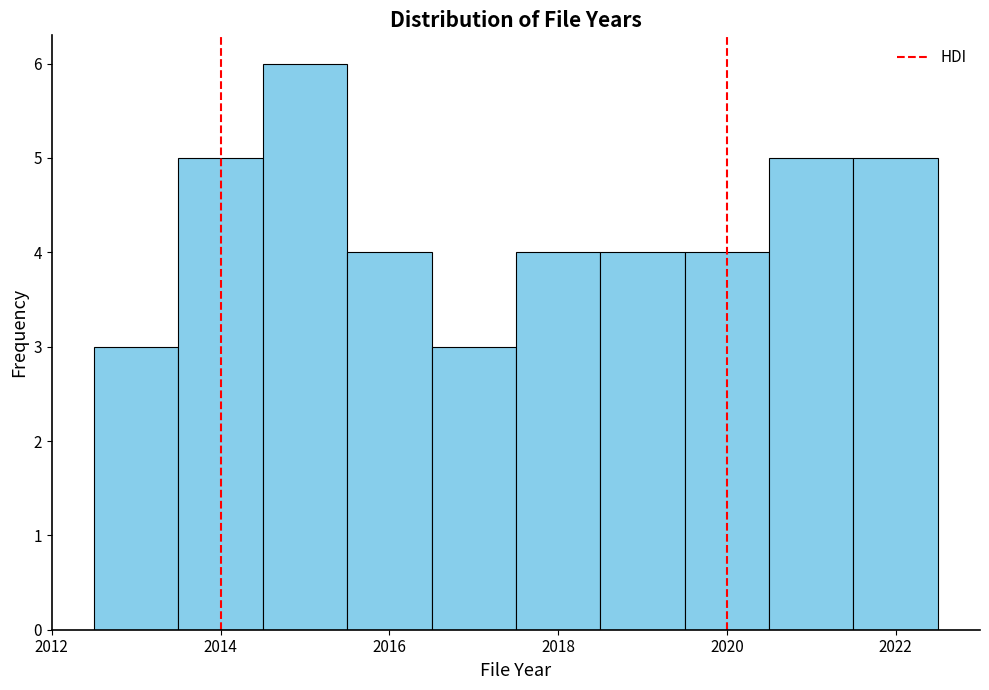

What is the height of the bar covering 2021.5 to 2022.5 on the x-axis? Neither the bar edges nor the heights are printed on the chart, so give them approximately, as read against the axes.

5